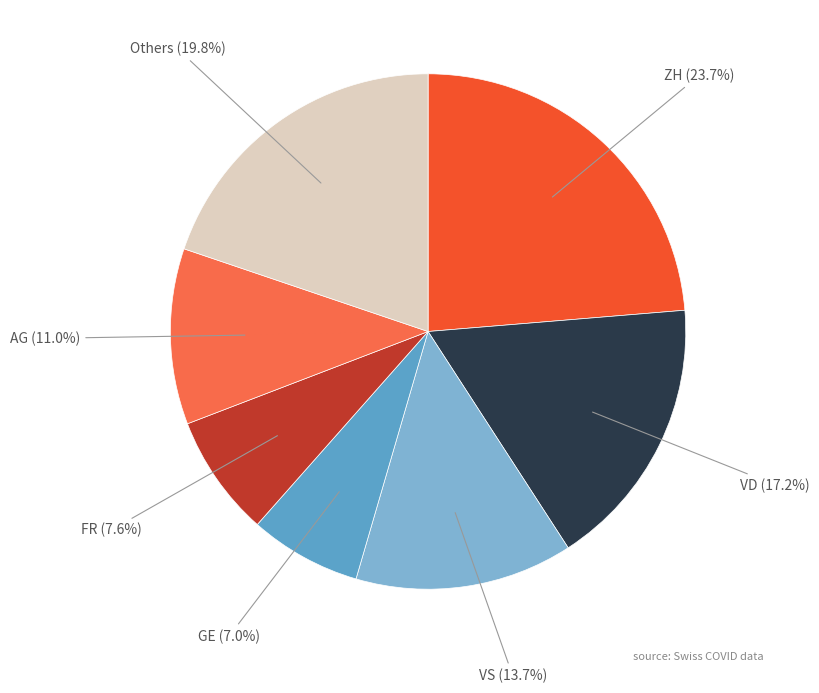

Is there any slice that represents more than half of the pie?

No